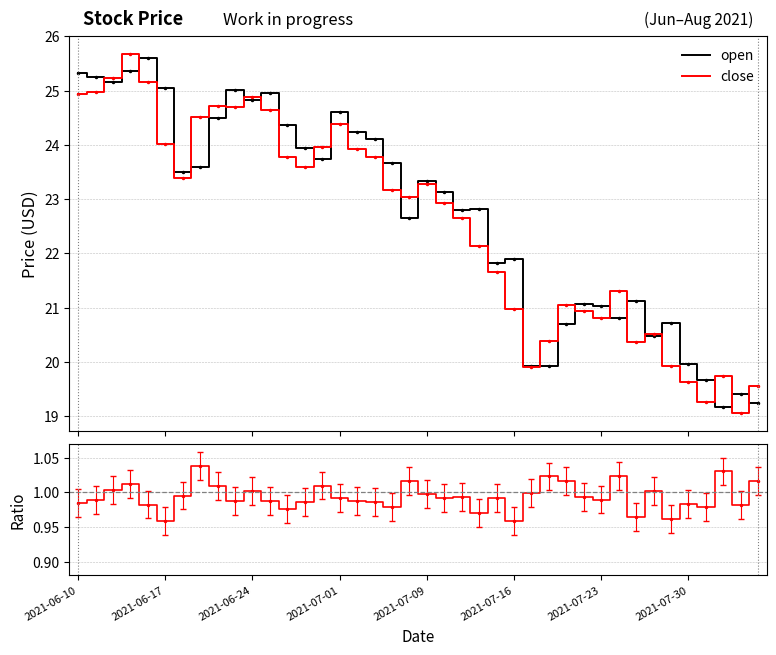

What is the average value of the close/open series?

1.0